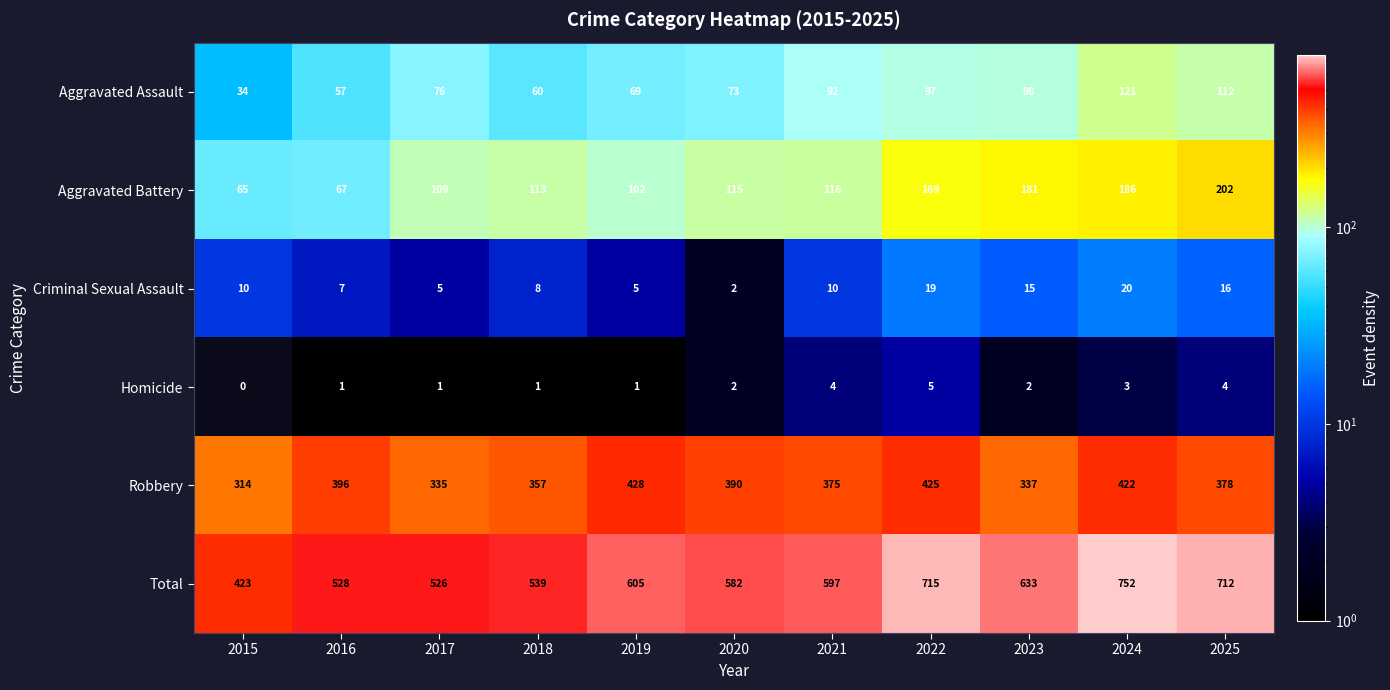

What is the maximum value shown in the chart?

752